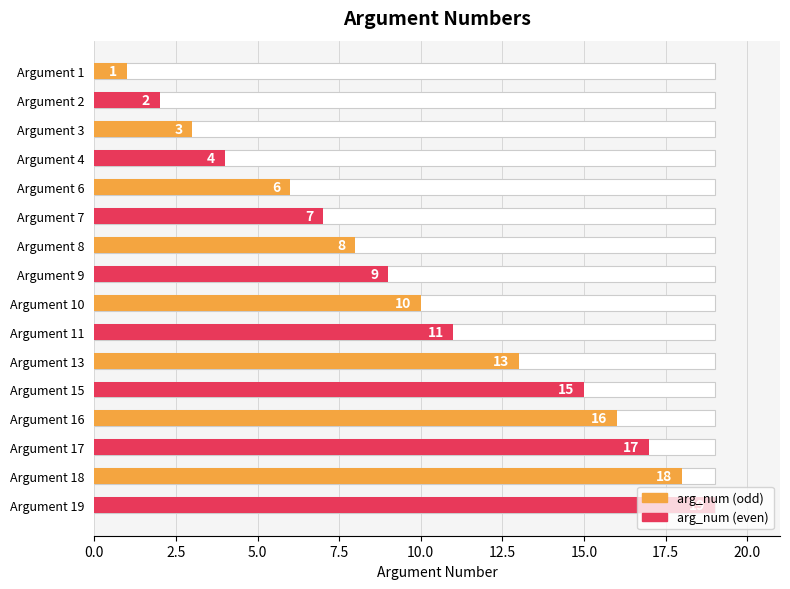

Approximately how many times larger is the value at Argument 17 compared to Argument 13?

1.3